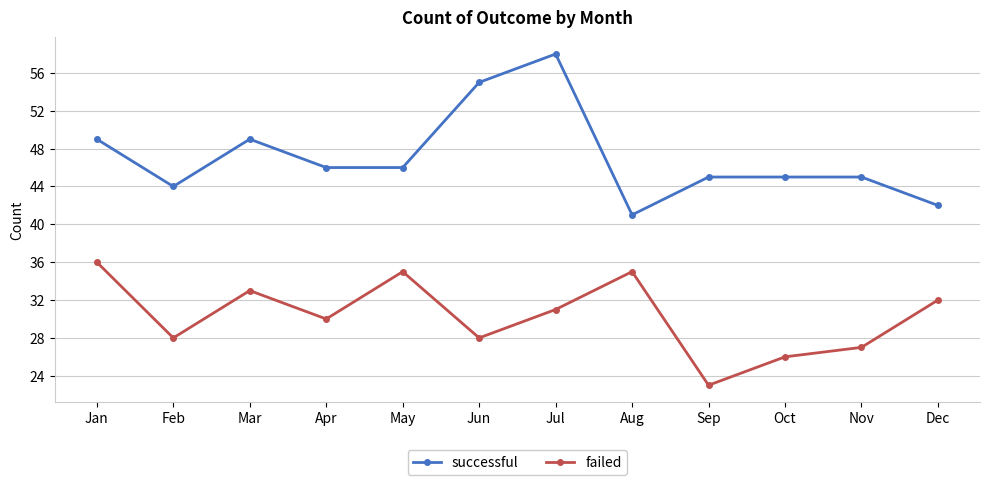

Which series has the largest range (max minus min)?

successful